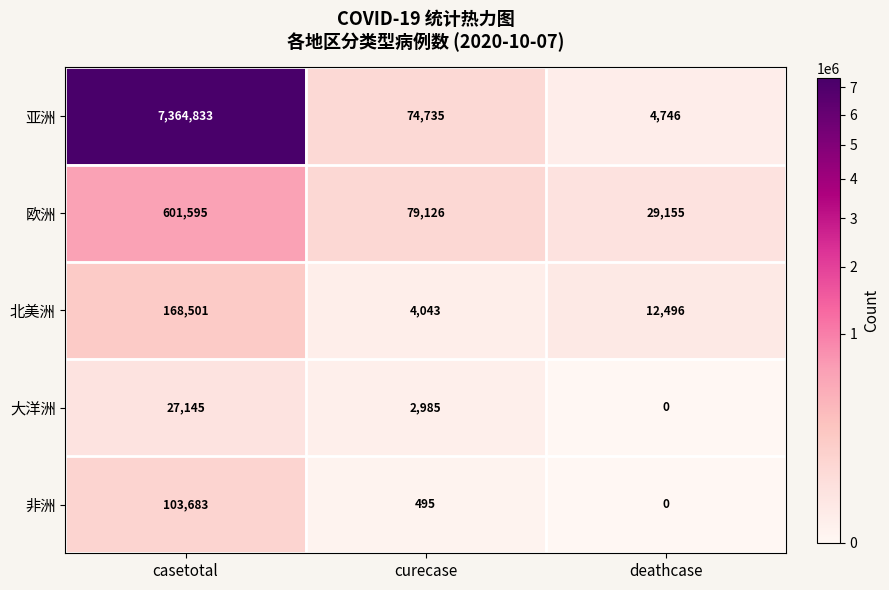

What is the total value across all series at curecase?

161384